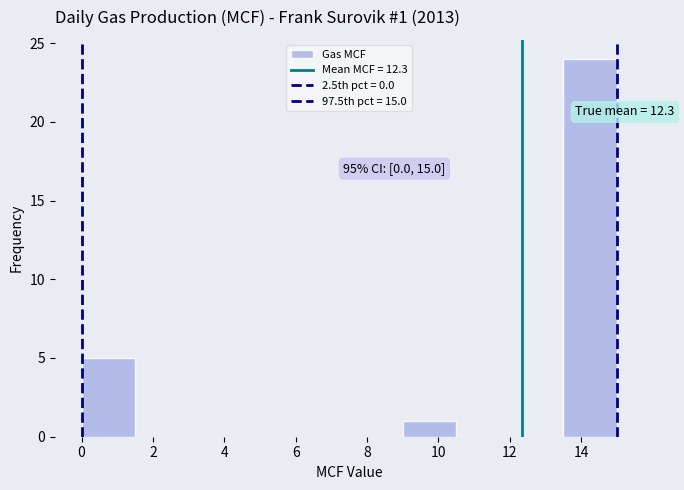

Which range on the x-axis has the tallest bar?

13.5 to 15.0